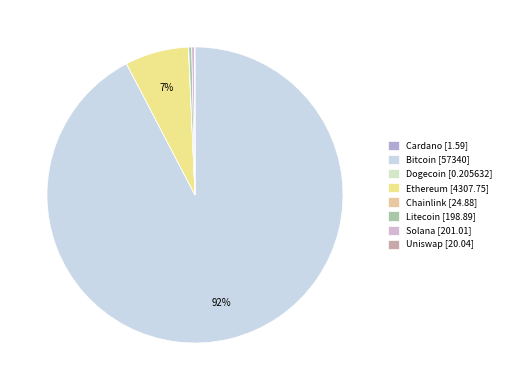

Which category has the smallest portion of the pie?

doge